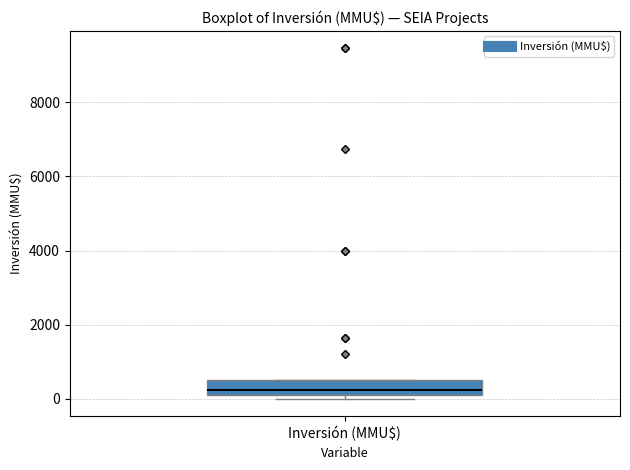

Read this box plot against the y-axis: the position of the median line, the range covered by the box, and the ends of both whiskers. The values are not printed on the chart, so give them approximately, as read against the axis.

median 200 (inside the box), box 200 to 600, whiskers 0 to 600